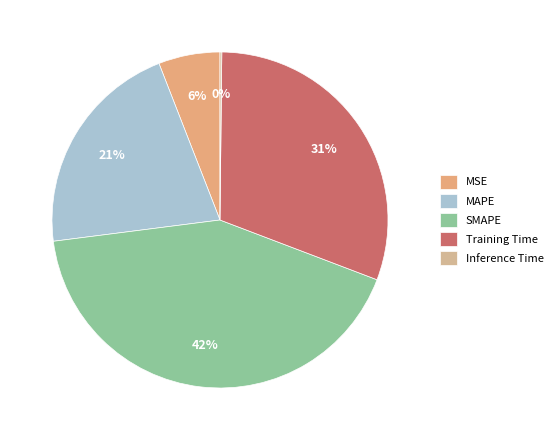

What percentage do MSE and MAPE together represent?

27.0%